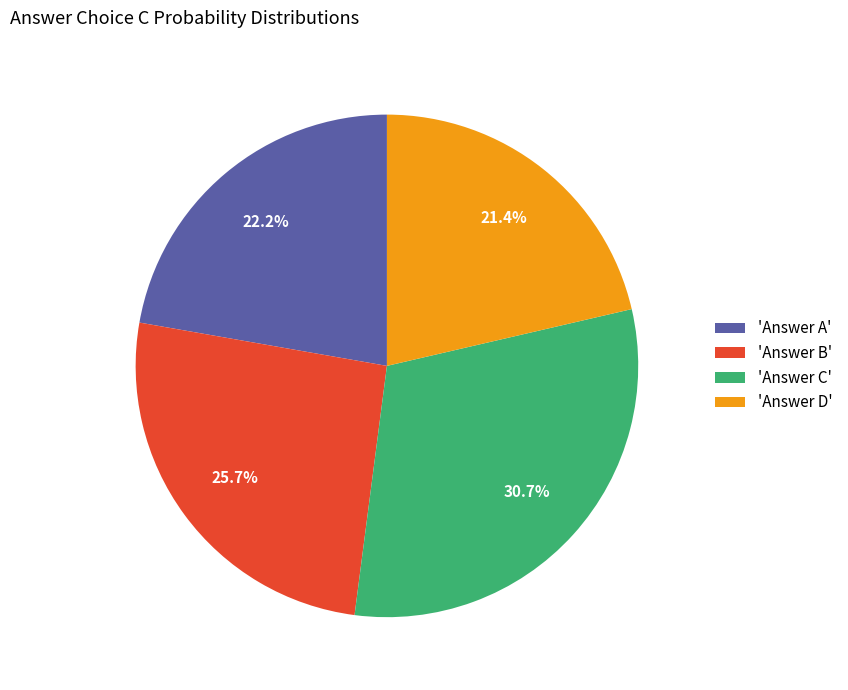

Which slice is the smallest?

'Answer D'